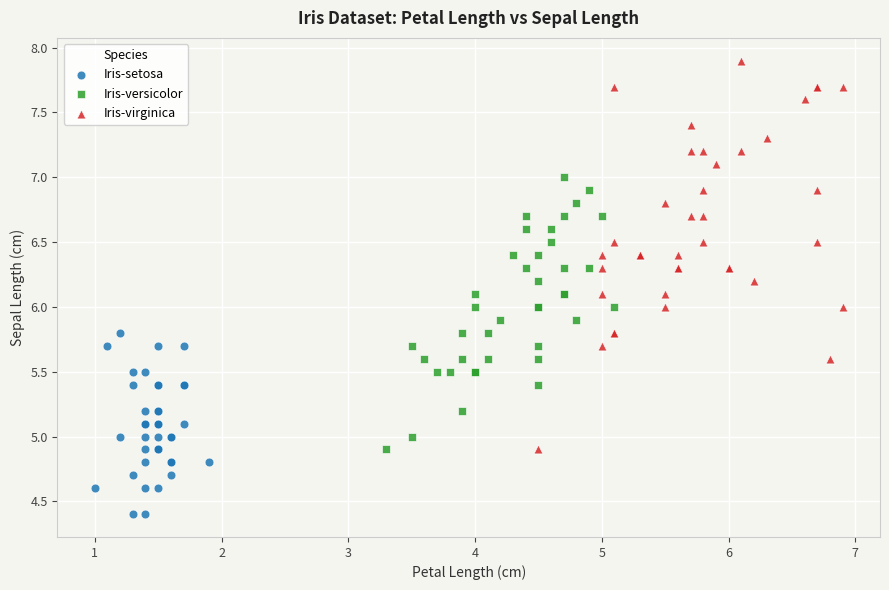

Which series contains the lowest Y value?

Iris-setosa